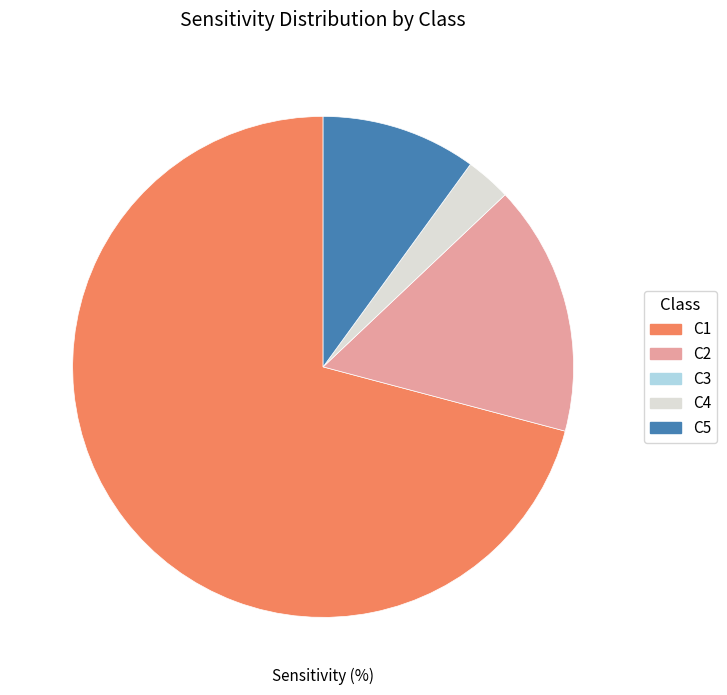

Is there a majority slice in this chart?

Yes